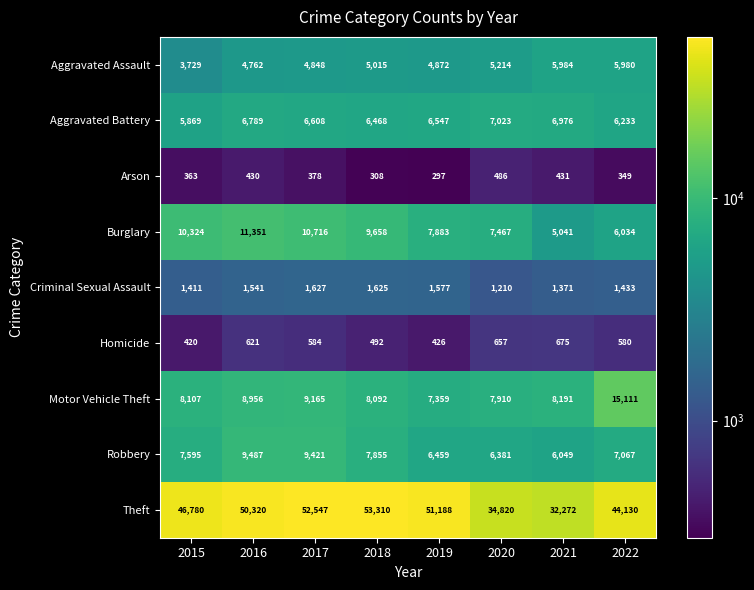

At which category is the sum across all series the highest?

2017